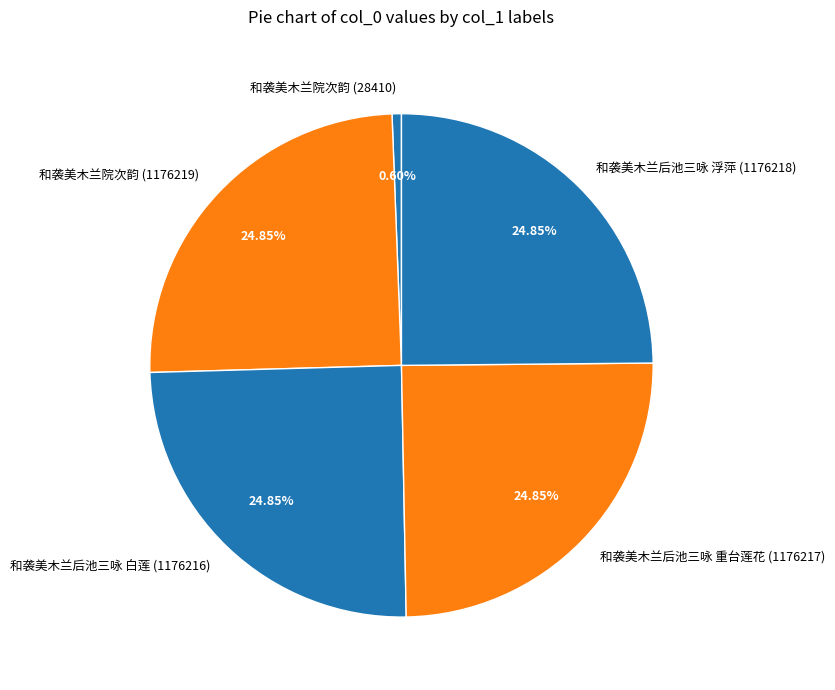

What is the ratio of the value at 和袭美木兰后池三咏 重台莲花 (1176217) to the value at 和袭美木兰院次韵 (1176219)?

1.0